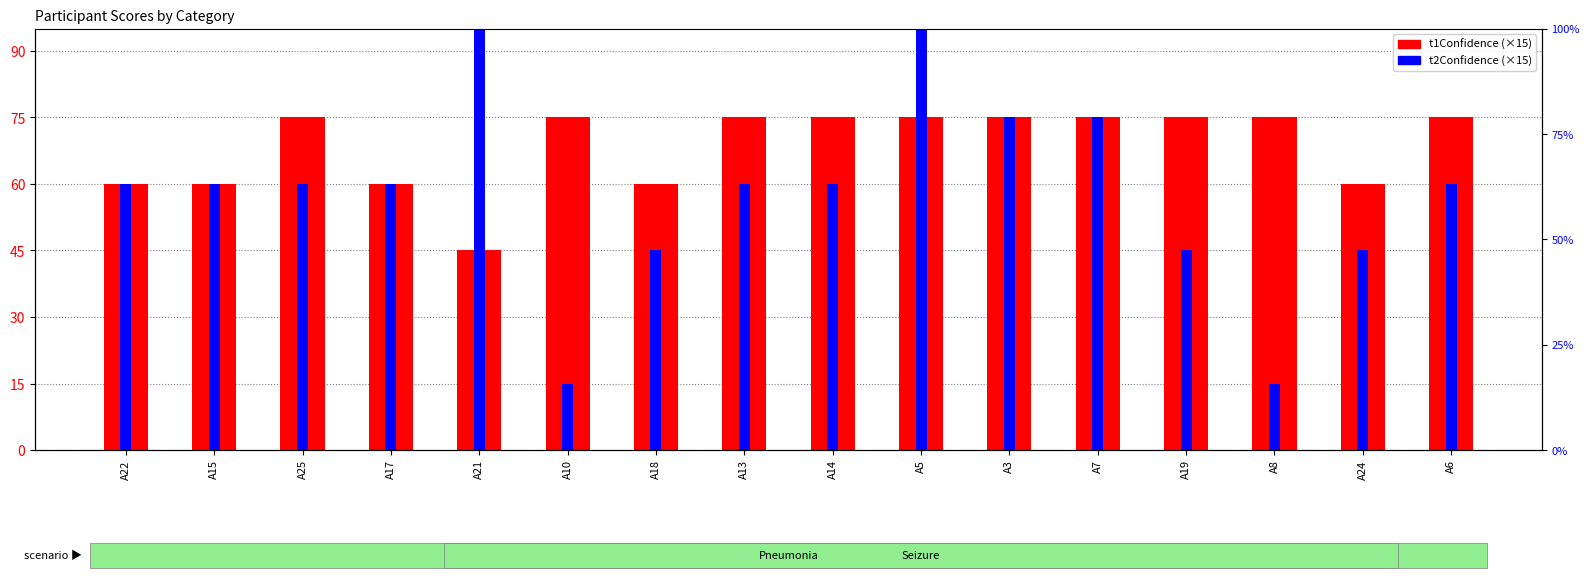

Reading left to right, transcribe all the data shown in this chart.

t1Confidence: A22=60	A15=60	A25=75	A17=60	A21=45	A10=75	A18=60	A13=75	A14=75	A5=75	A3=75	A7=75	A19=75	A8=75	A24=60	A6=75
t2Confidence: A22=60	A15=60	A25=60	A17=60	A21=120	A10=15	A18=45	A13=60	A14=60	A5=105	A3=75	A7=75	A19=45	A8=15	A24=45	A6=60